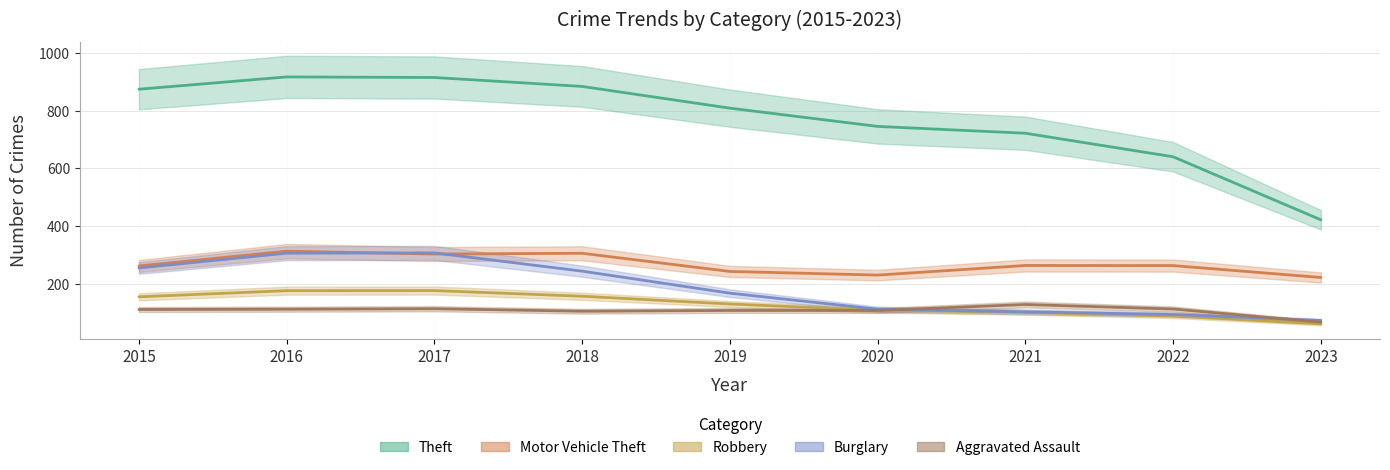

Between 2022 and 2019, which is larger?

2019